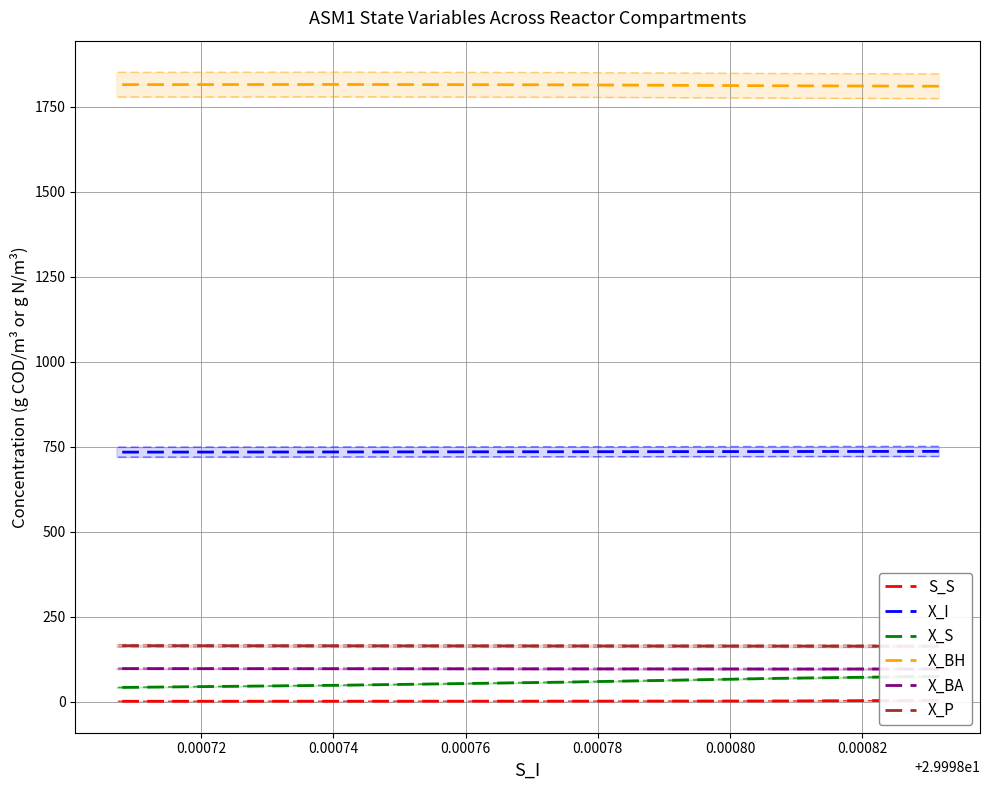

How many data points in X_BA are less than 96?

1